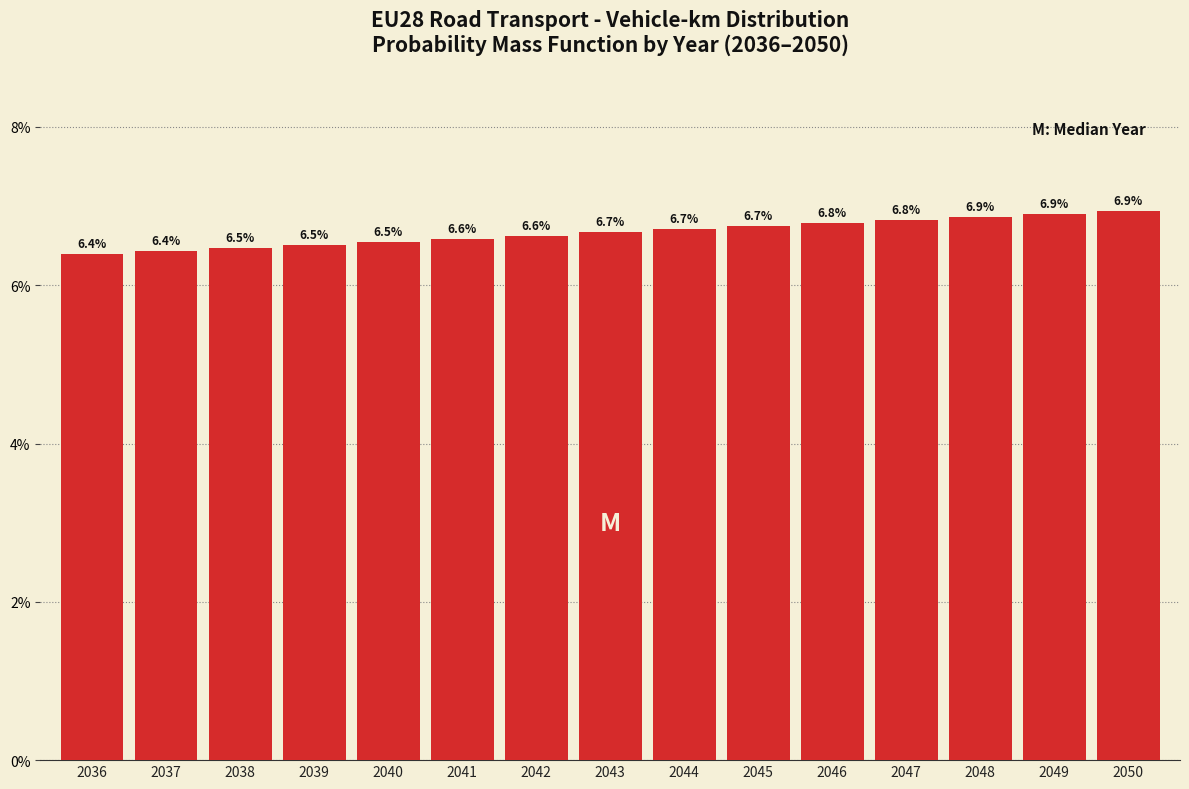

Reading left to right, what are all the values shown in this chart?

2036=6.4	2037=6.4	2038=6.5	2039=6.5	2040=6.5	2041=6.6	2042=6.6	2043=6.7	2044=6.7	2045=6.7	2046=6.8	2047=6.8	2048=6.9	2049=6.9	2050=6.9